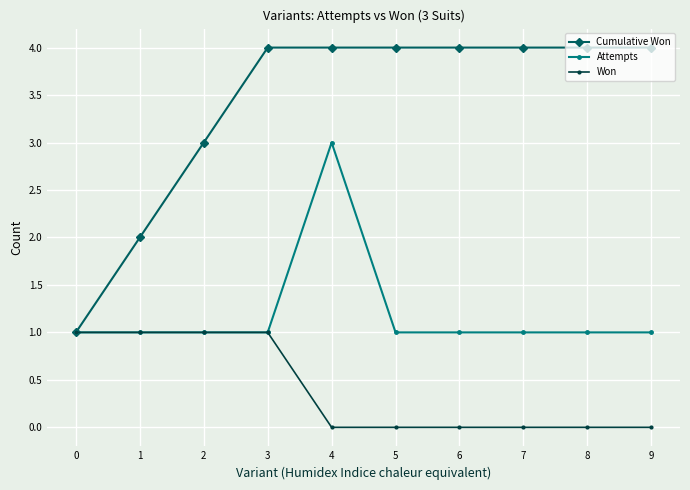

What is the difference between the maximum and second lowest values in the Cumulative Won series?

2